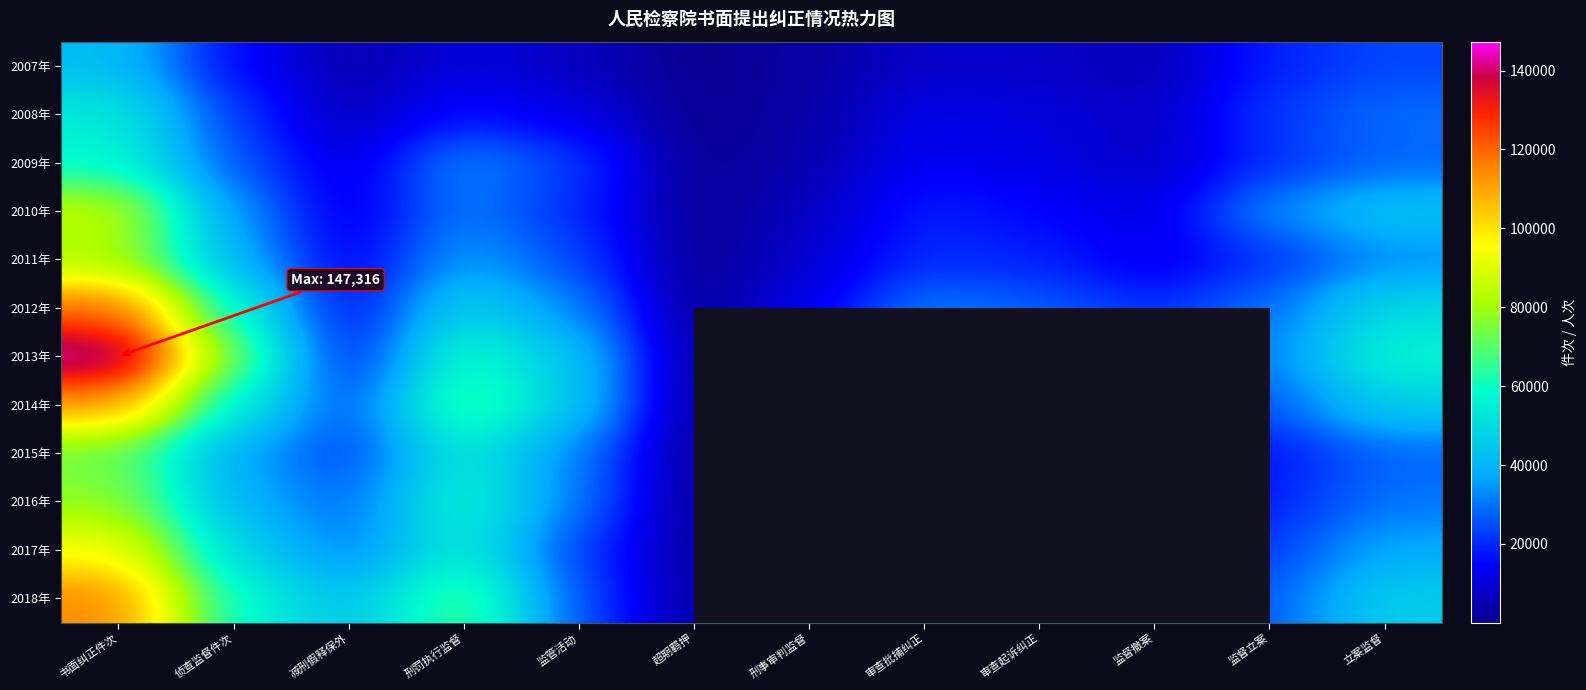

At which category does the chart reach its minimum across all series?

审查批捕纠正